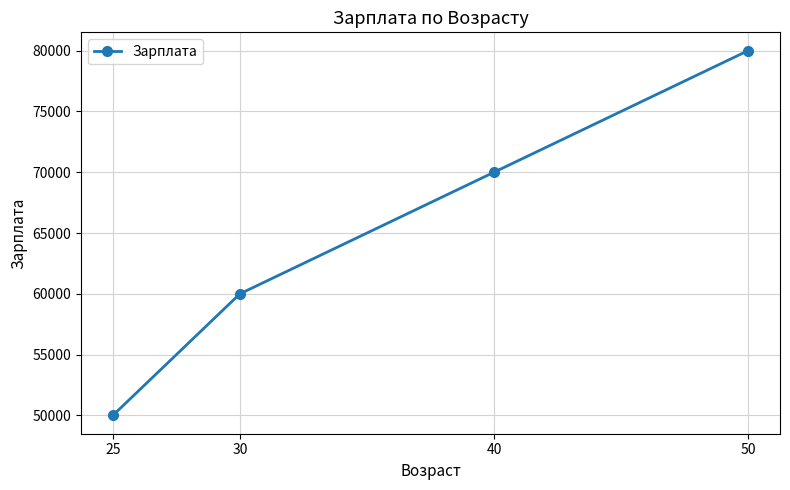

Reading right to left, list all the values displayed in this chart.

50=80000	40=70000	30=60000	25=50000